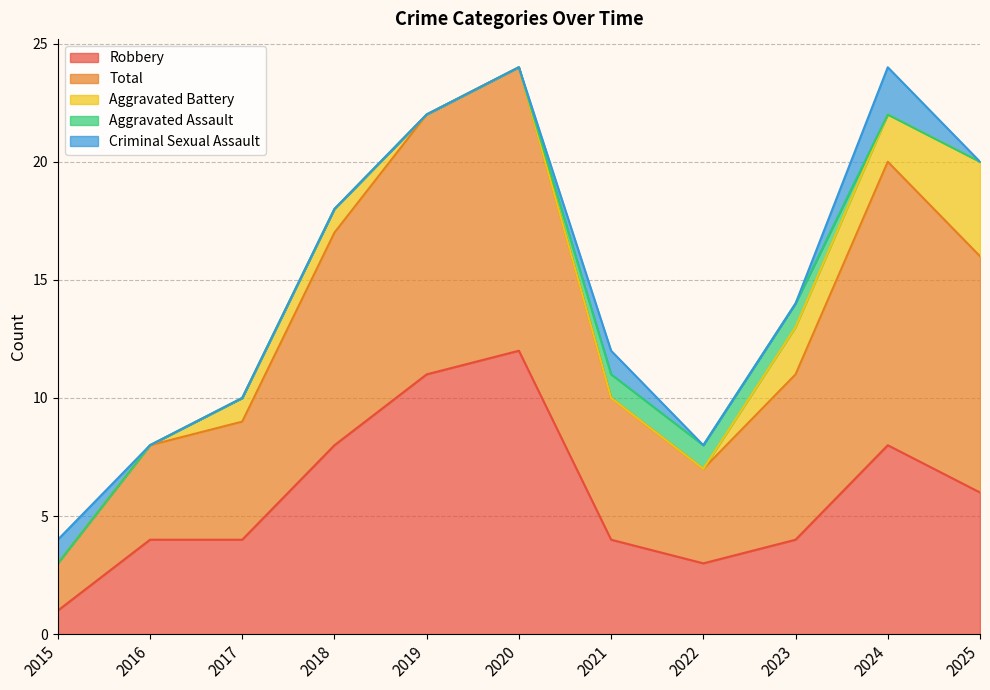

How many times do Aggravated Assault and Aggravated Battery cross each other?

1